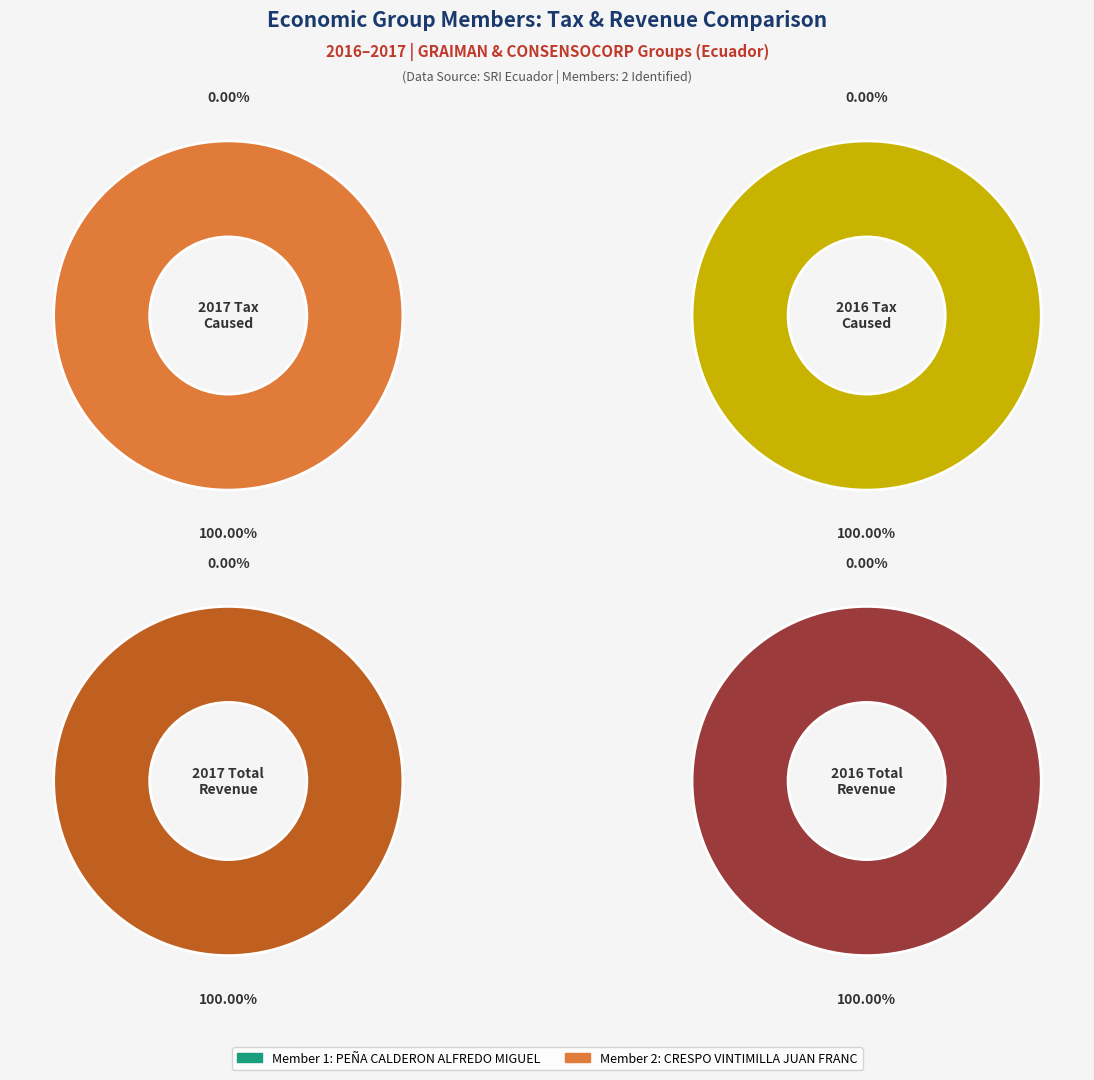

Which series changed the most between PEÑA CALDERON ALFREDO MIGUEL and CRESPO VINTIMILLA JUAN FRANCISCO?

A2016TotalIngresos